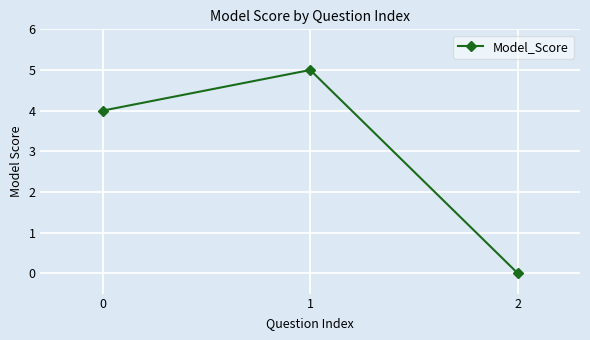

How many positive values are there?

2